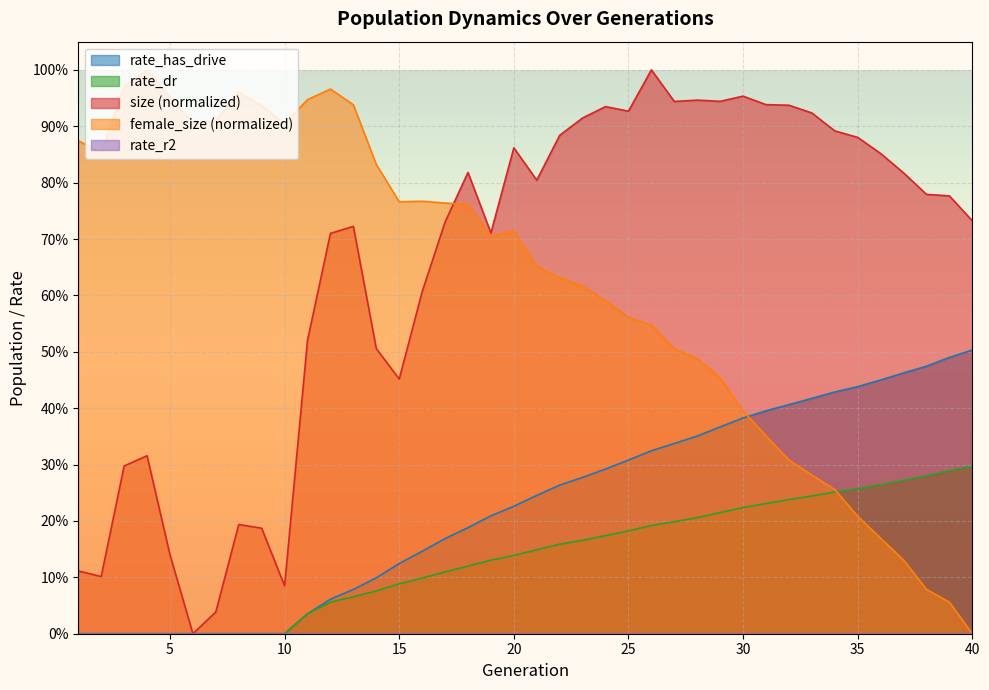

What is the sum of the size values at 25 and 29?

1.9